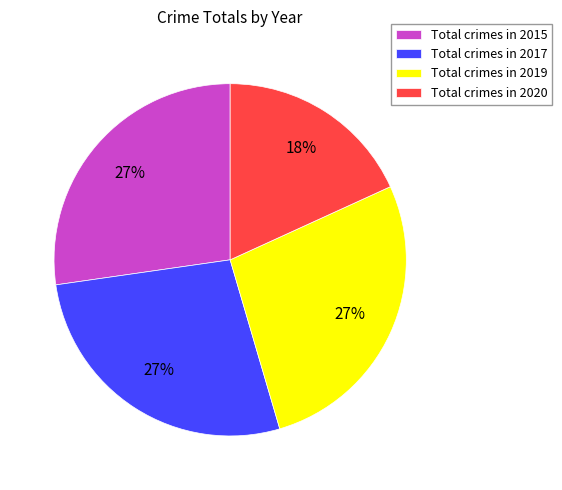

Is the sum of Total crimes in 2020 and Total crimes in 2017 greater than half?

No